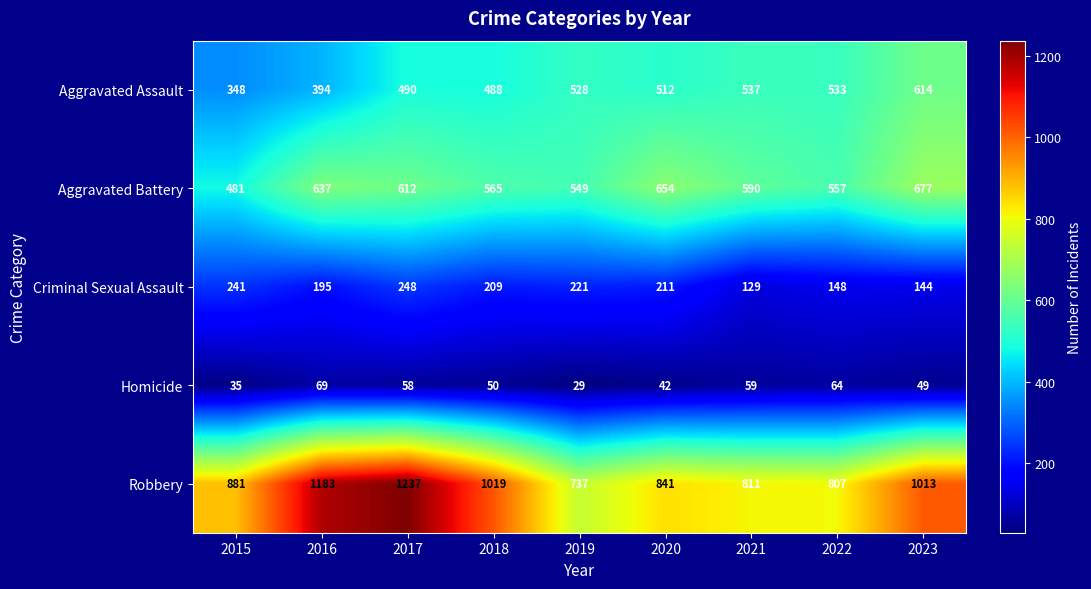

Which series changed the most between 2015 and 2016?

Robbery